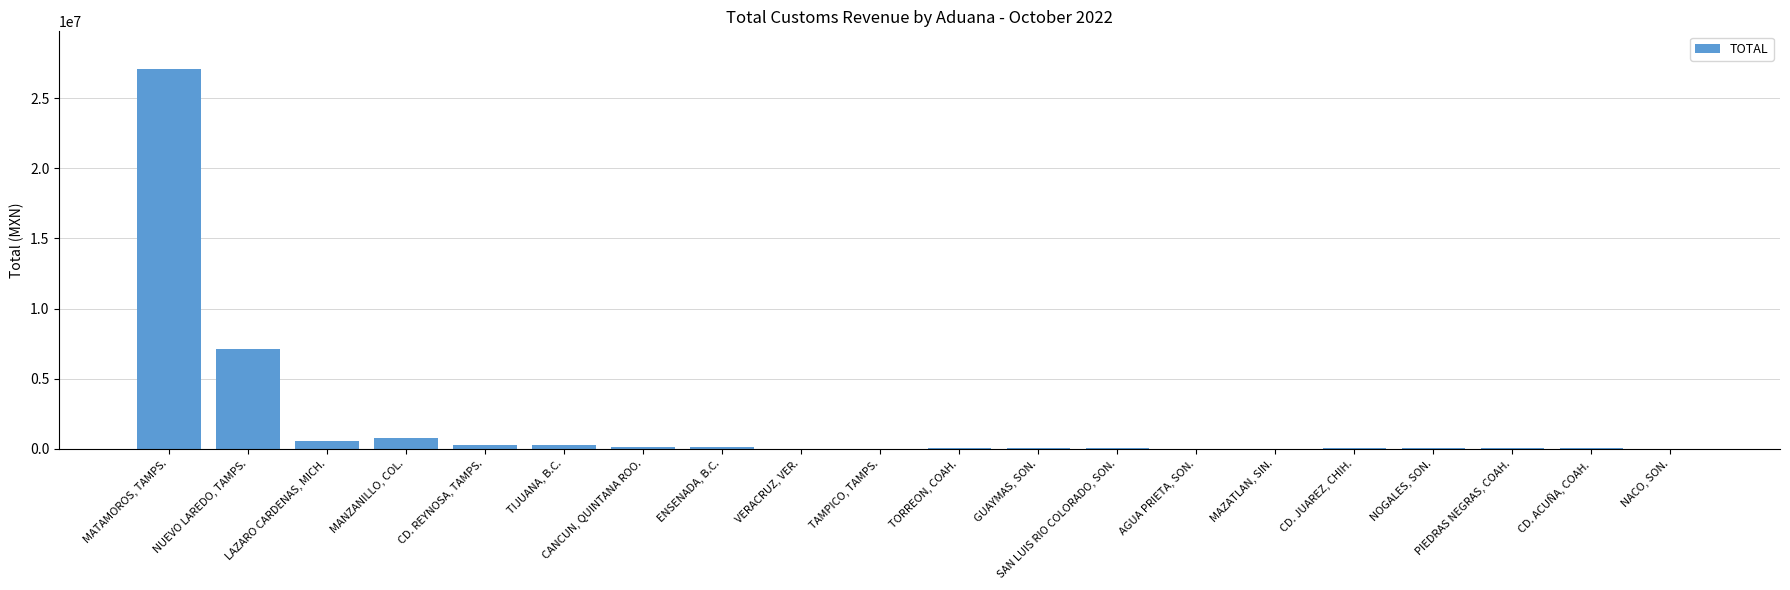

Which category has the highest value across all series?

MATAMOROS, TAMPS.